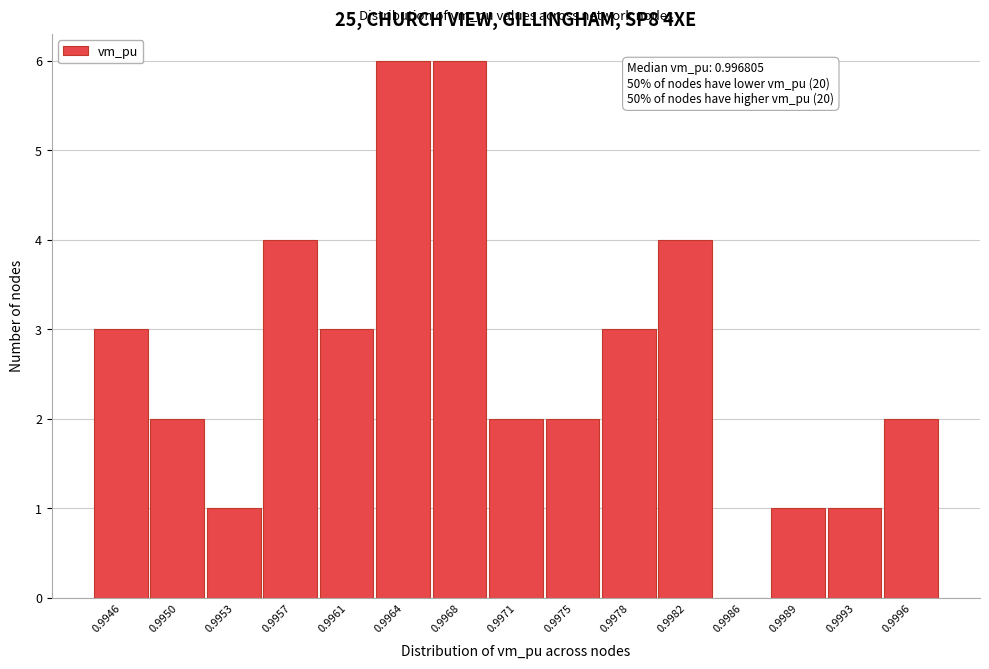

Reading right to left, what are all the values shown in this chart?

0.9996=2	0.9993=1	0.9989=1	0.9986=0	0.9982=4	0.9978=3	0.9975=2	0.9971=2	0.9968=6	0.9964=6	0.9961=3	0.9957=4	0.9953=1	0.9950=2	0.9946=3